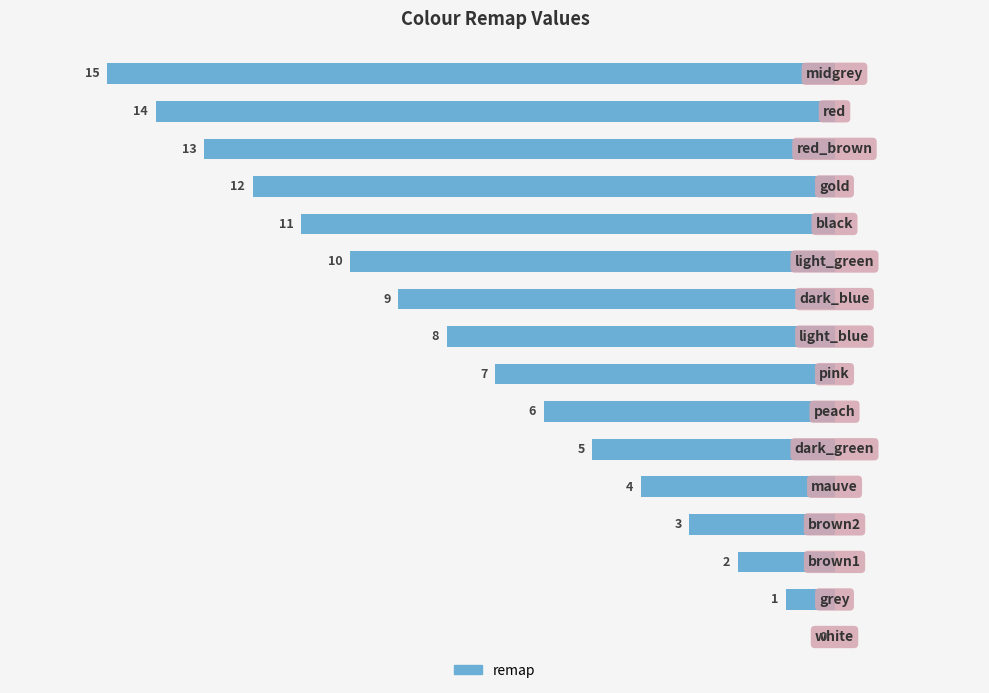

What is the sum of all values?

-120